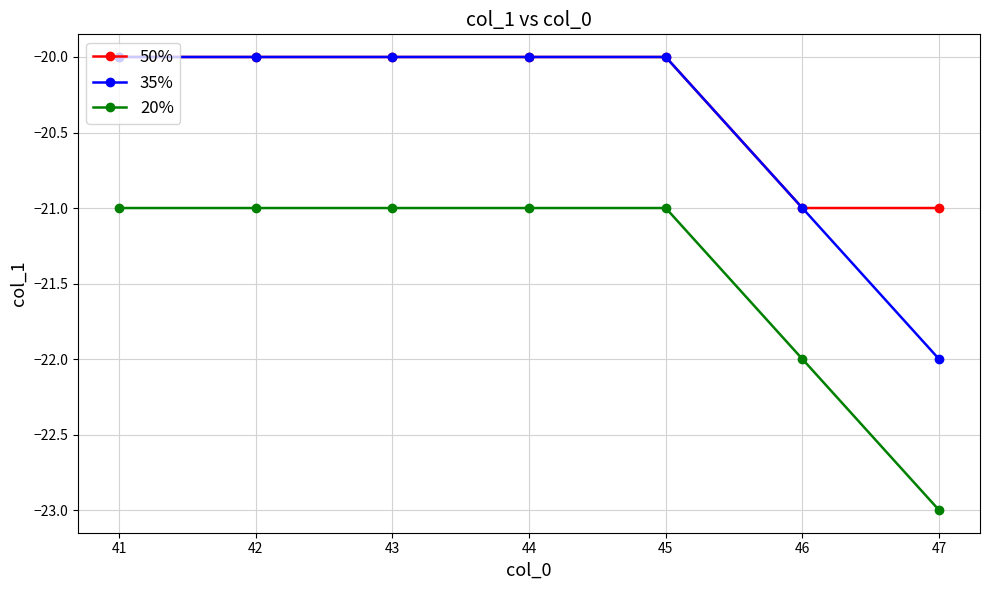

What is the difference between the highest and lowest values at 45?

1